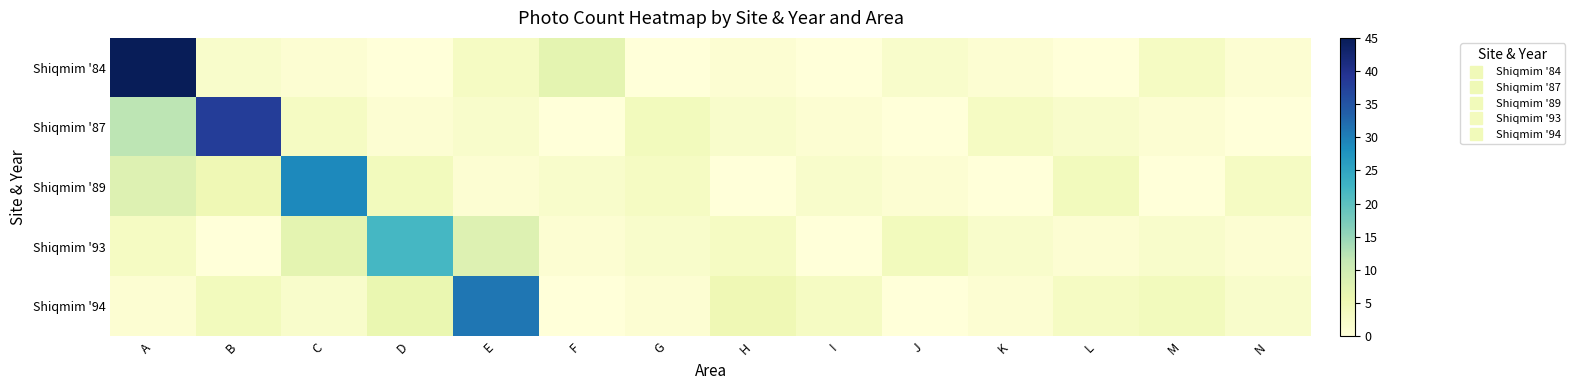

At B, list the series in order from largest to smallest.

Shiqmim '87, Shiqmim '89, Shiqmim '94, Shiqmim '84, Shiqmim '93